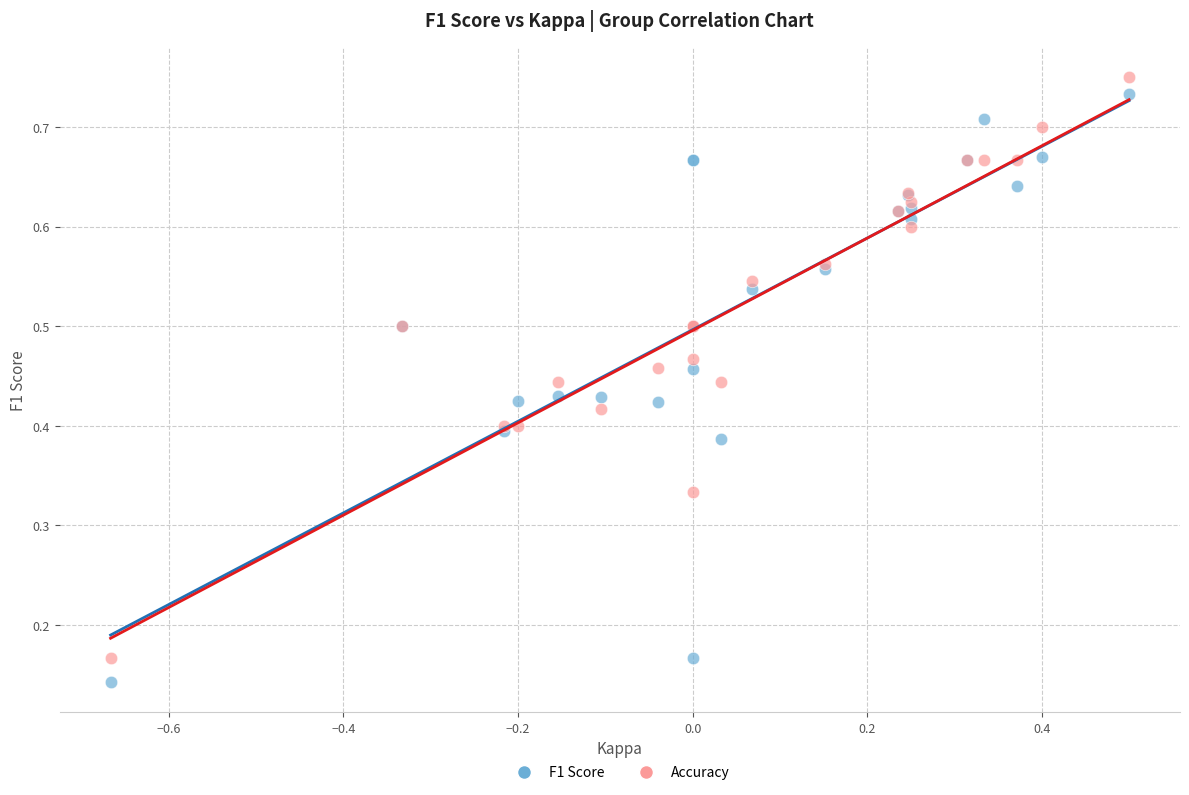

What is the X range (max minus min) for the scatter plot?

1.2